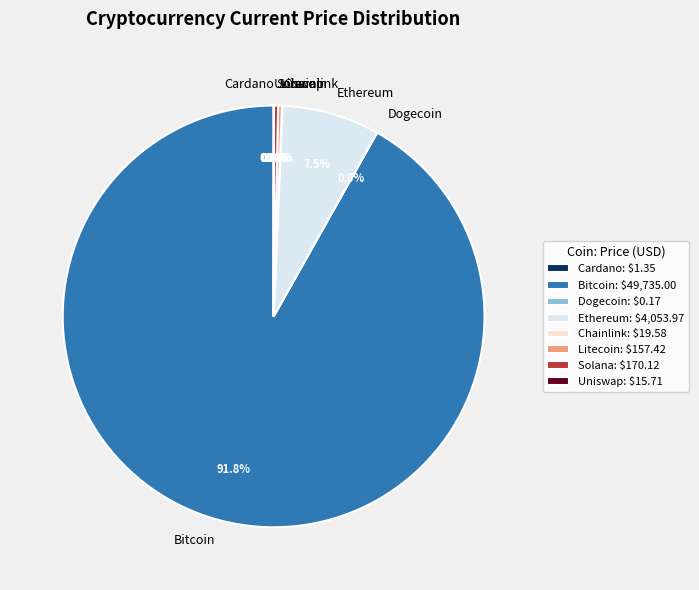

Is Solana the majority of the pie?

No